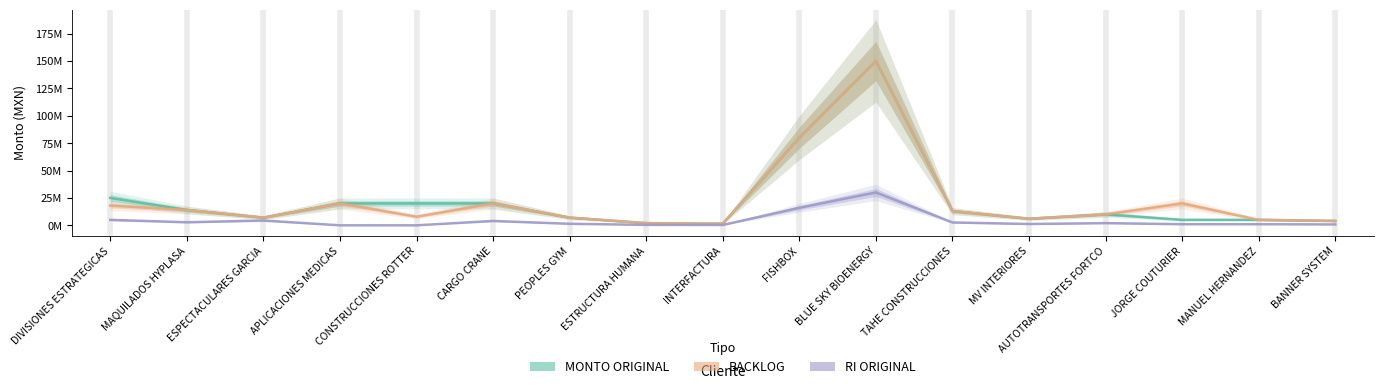

What is the maximum value for RI ORIGINAL?

30000000.0